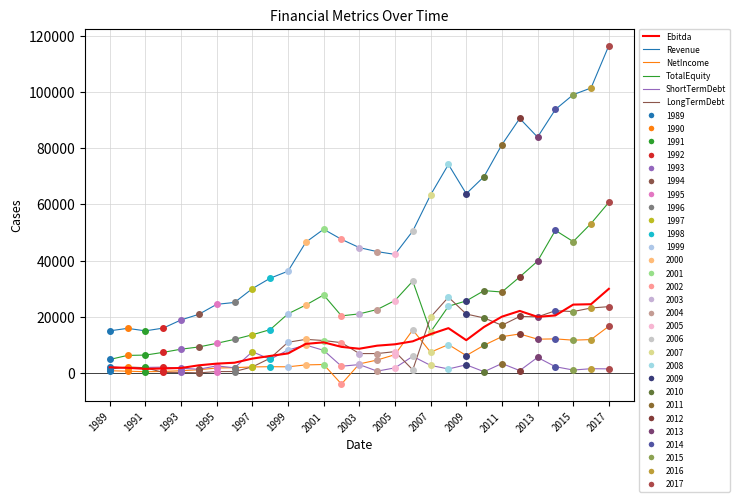

Reading left to right, transcribe all the data shown in this chart.

Ebitda: 2063	1886	1518	1661	1829	2777	3377	3702	5166	6107	7003	10400	10946	9333	8677	9761	10249	11311	13863	15989	11718	16419	20072	22112	20000	20504	24361	24495	29972
Revenue: 15035	15915	15030	16007	18906	20914	24454	25121	30032	33740	36234	46527	51139	47562	44619	43192	42205	50512	63355	74177	63762	69875	81203	90533	83888	93721	98973	101356	116421
NetIncome: 853	698	495	604	867	1194	1823	1938	2208	2283	2247	2924	3067	-3889	3274	4657	6560	15349	7439	10157	6244	9921	12963	13920	12072	12169	11717	11931	16671
TotalEquity: 4855	6303	6415	7385	8513	9303	10599	12005	13635	15465	21077	24201	27789	20354	21068	22601	25808	32708	14640	23768	25671	29321	28839	34185	39794	50753	46750	53177	60723
ShortTermDebt: 2288	1745	2033	2129	1733	1385	2586	1889	7610	4922	8192	9987	8091	2450	3042	712	1867	5977	2743	1485	2959	499	3422	902	5595	2284	1101	1574	1513
LongTermDebt: 1413	2183	1922	252	264	90	556	571	2201	5308	10969	11999	11594	10822	6957	6950	7652	1163	19926	26997	21008	19615	17013	20150	19997	22182	21888	23148	23635